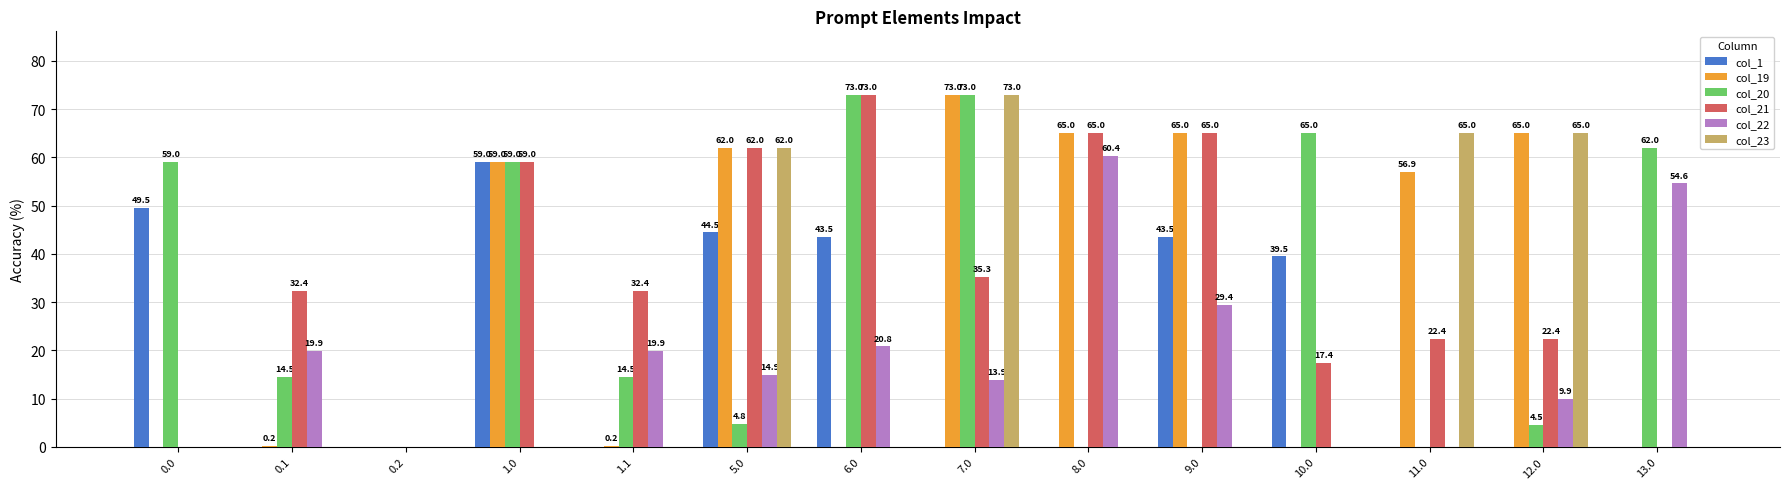

The col_23 series shows 65.0 at 11.0. True or false?

True